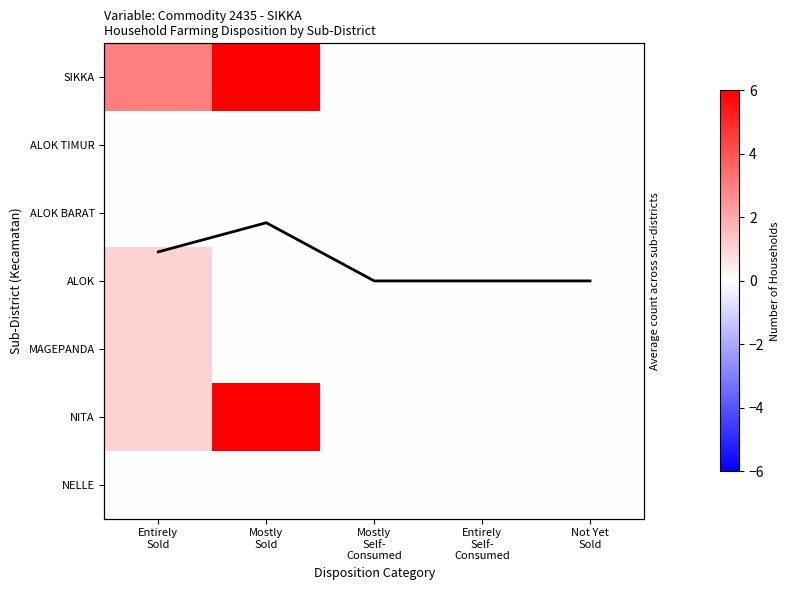

Is the value of MAGEPANDA at Mostly Self- Consumed greater than the value of NELLE at Not Yet Sold?

No